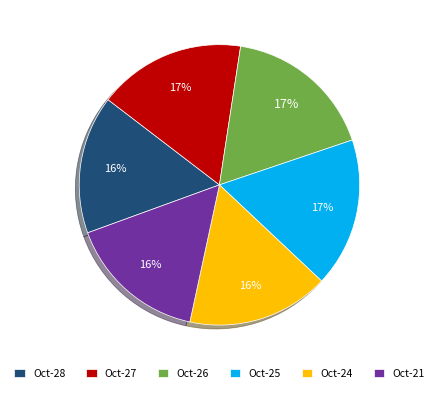

Is there any slice that represents more than half of the pie?

No